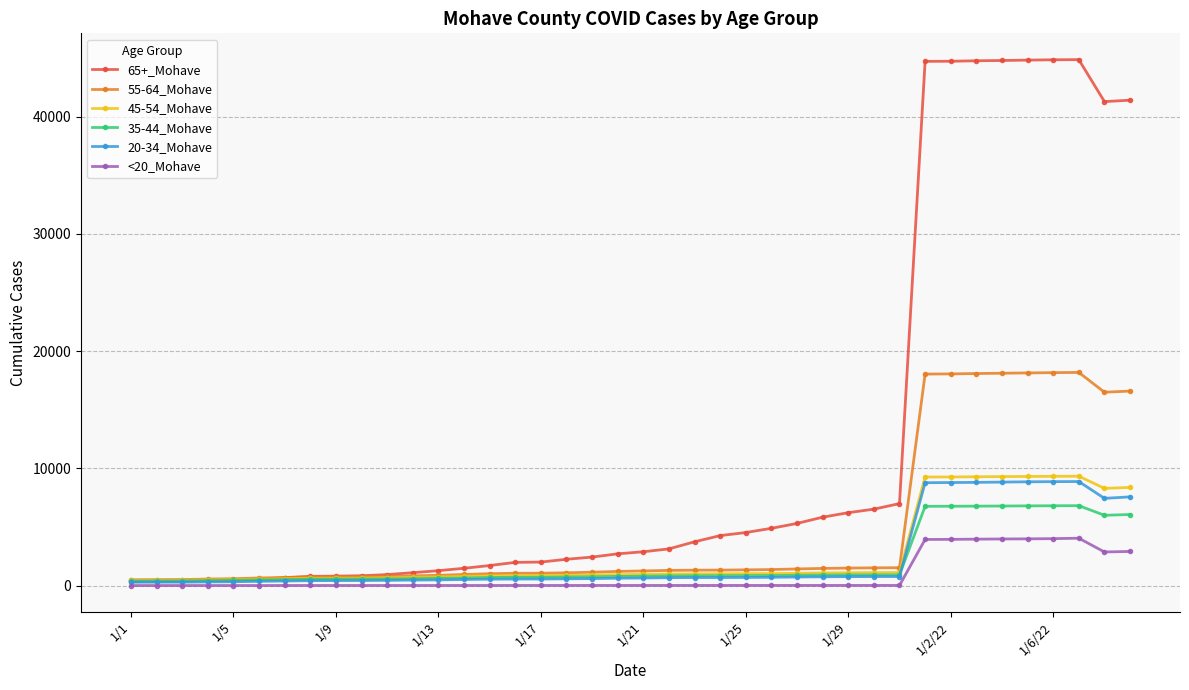

What is the minimum value for 20-34_Mohave?

289